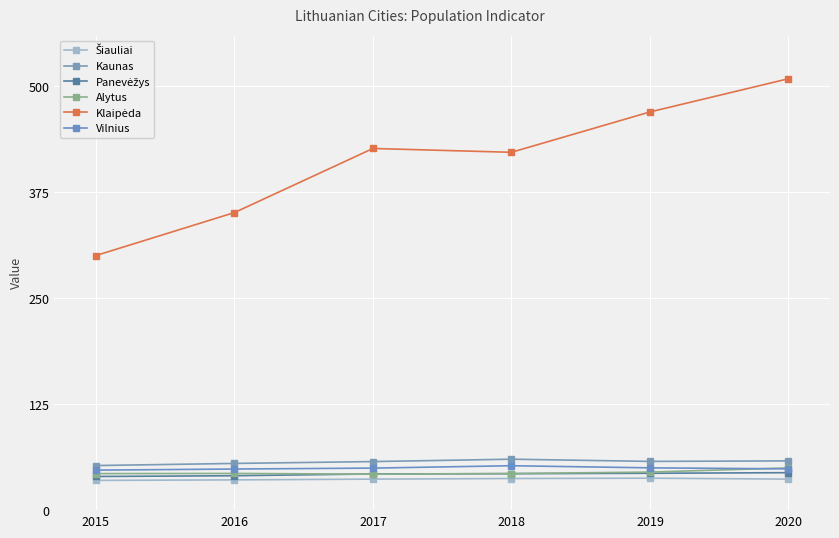

True or false: Vilnius and Klaipėda intersect in this chart.

False